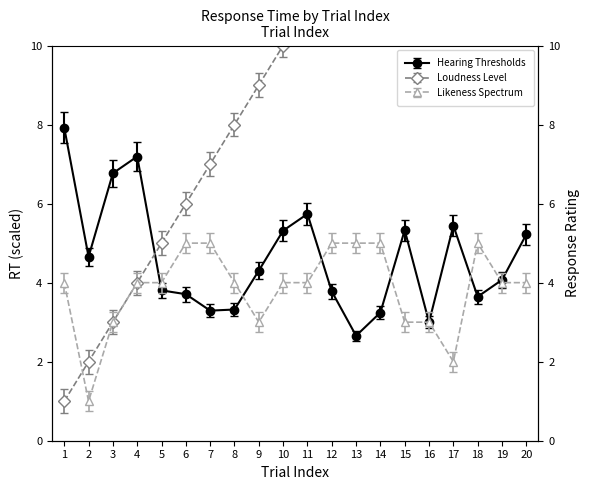

What value does the Loudness Level series have at 18?

18.0